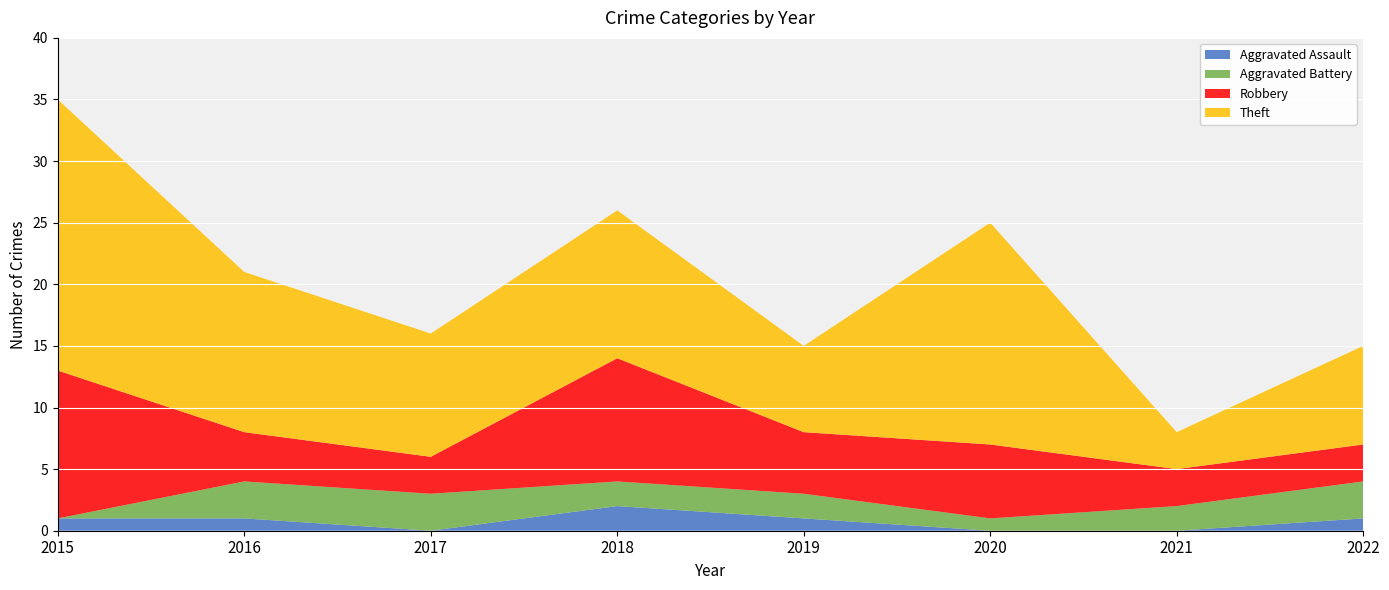

Reading left to right, transcribe all the data shown in this chart.

Aggravated Assault: 1	1	0	2	1	0	0	1
Aggravated Battery: 0	3	3	2	2	1	2	3
Robbery: 12	4	3	10	5	6	3	3
Theft: 22	13	10	12	7	18	3	8